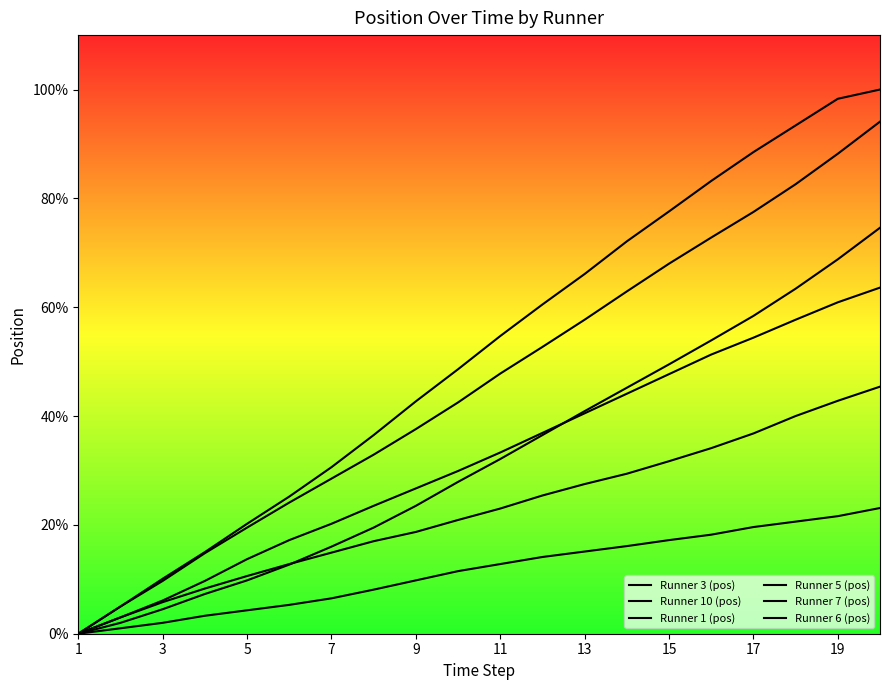

Does the chart display data point markers on the line(s)?

No